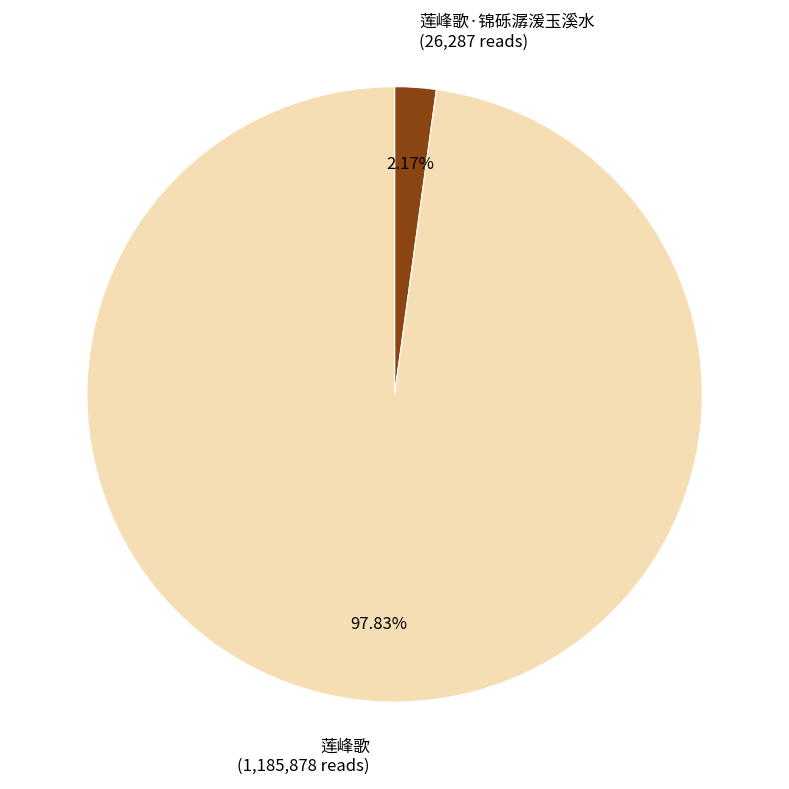

Which category has the smallest portion of the pie?

莲峰歌·锦砾潺湲玉溪水